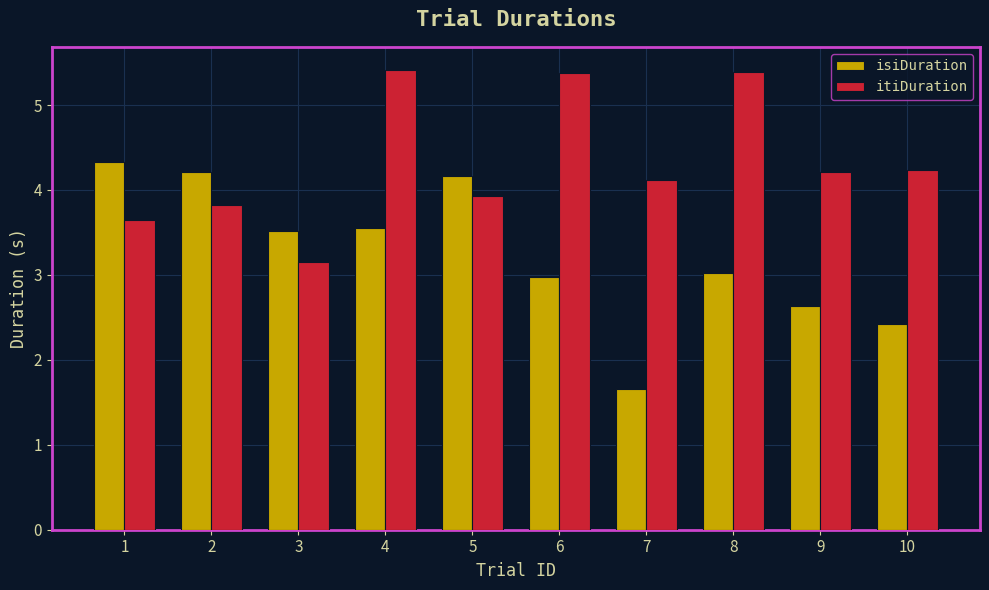

Reading right to left, transcribe all the data shown in this chart.

isiDuration: 2.4	2.6	3.0	1.7	3.0	4.2	3.6	3.5	4.2	4.3
itiDuration: 4.2	4.2	5.4	4.1	5.4	3.9	5.4	3.1	3.8	3.6